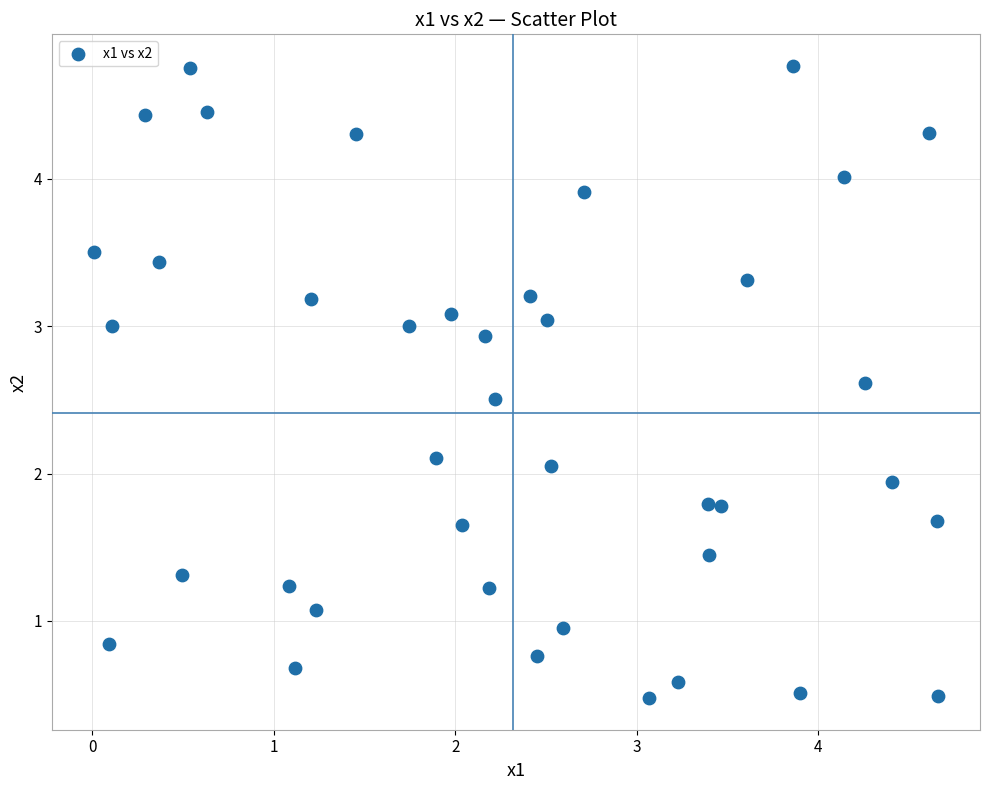

What is the range of X values (max minus min)?

4.7